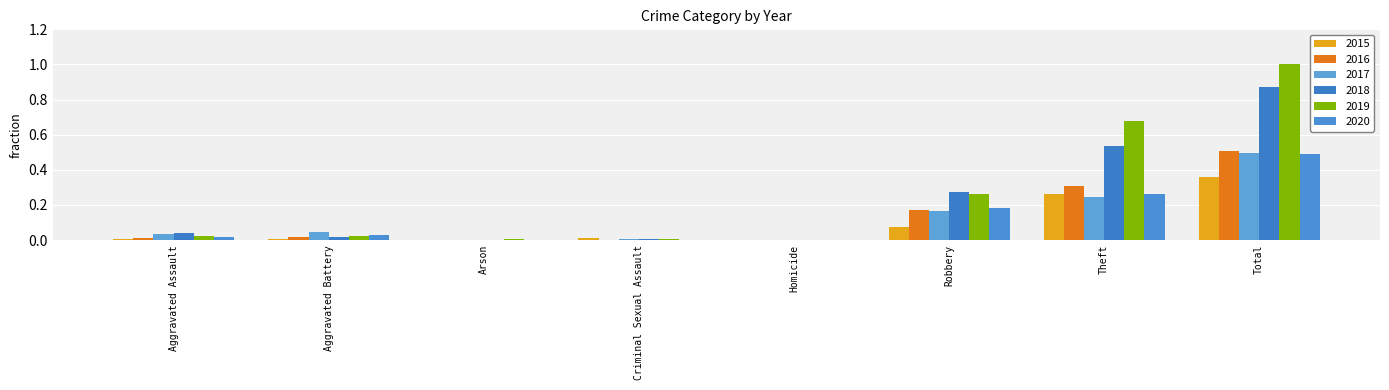

What are all the series names shown in the legend?

2015, 2016, 2017, 2018, 2019, 2020